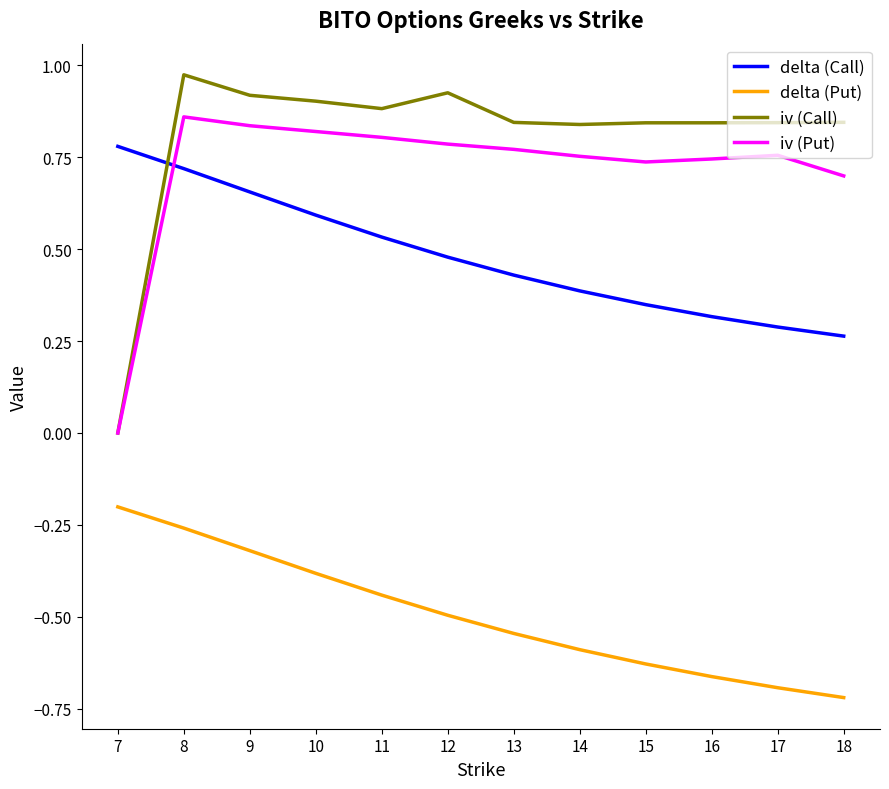

The value of delta (Call) at 14 is 0.4. True or false?

True